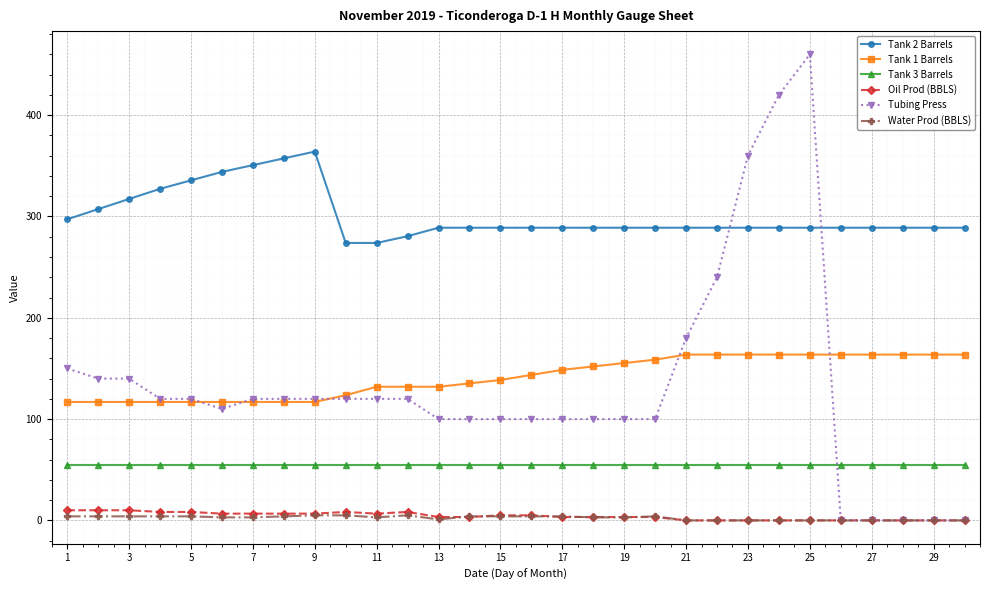

What is the value of the Tank 2 Barrels point at the 1st from the left?

297.3